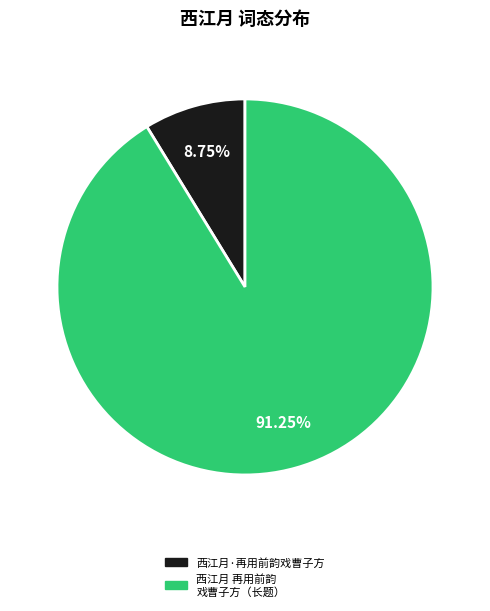

How many segments does this pie chart have?

2